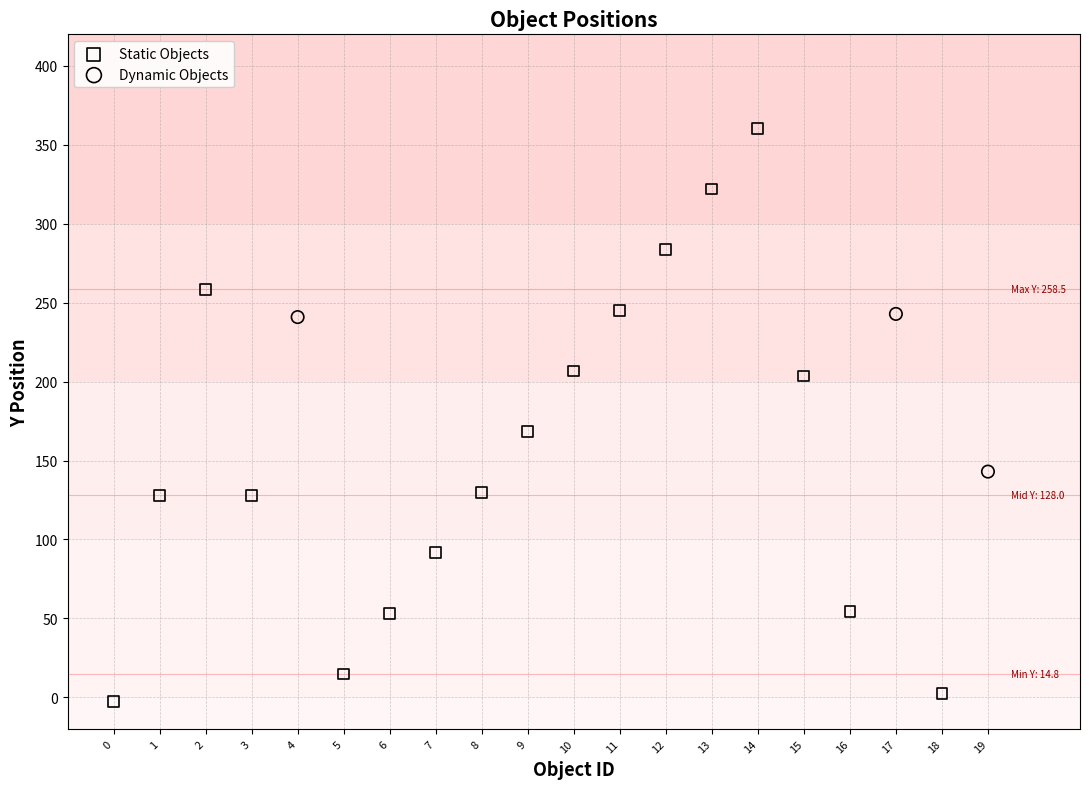

Which series reaches the minimum Y coordinate?

Static Objects